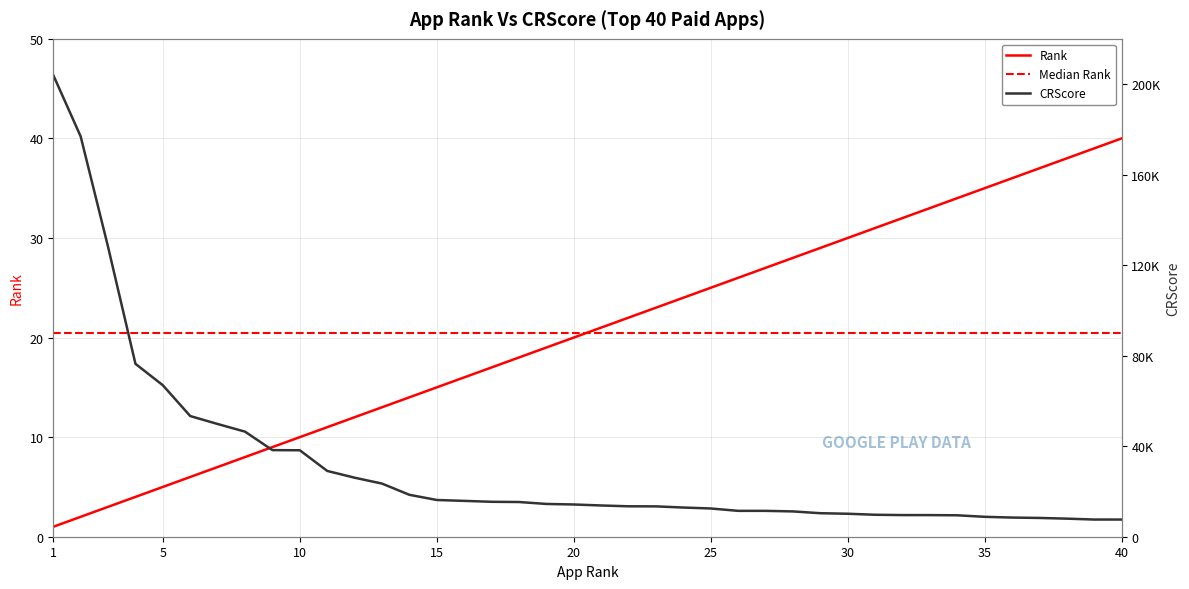

What is the average value of the CRScore series?

31867